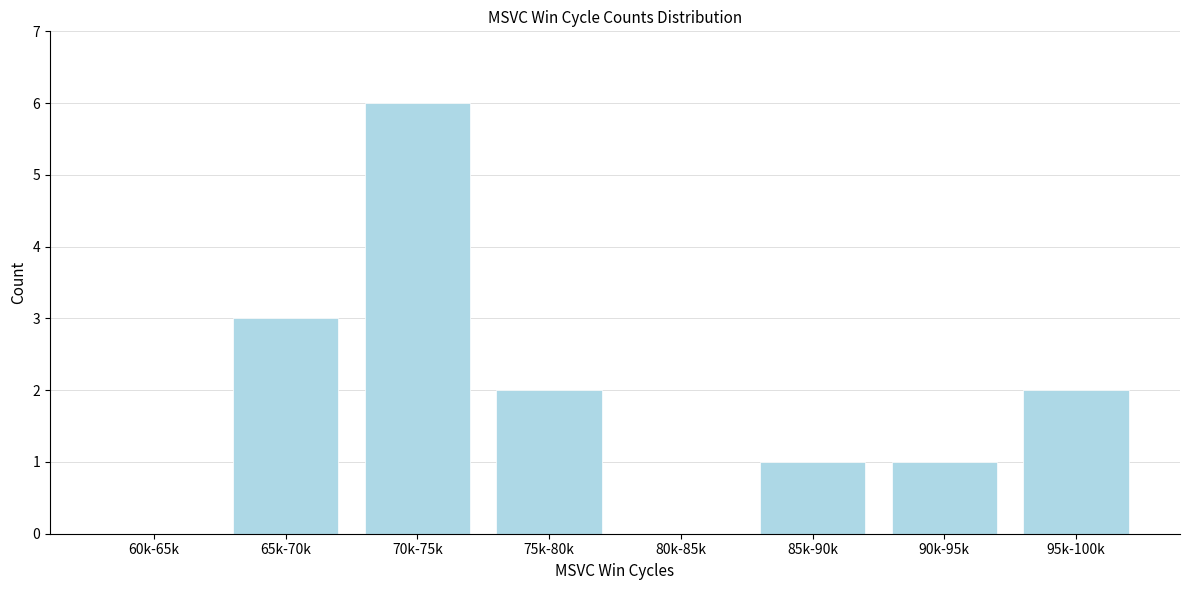

Reading left to right, what are all the values shown in this chart?

60k-65k=0	65k-70k=3	70k-75k=6	75k-80k=2	80k-85k=0	85k-90k=1	90k-95k=1	95k-100k=2